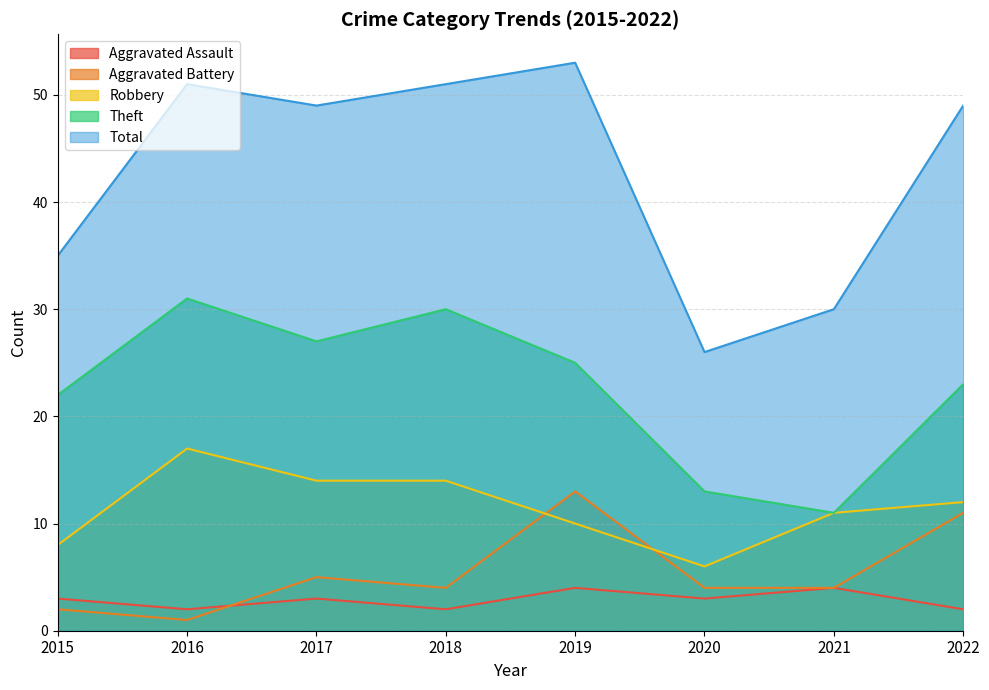

How many series are shown in this chart?

5